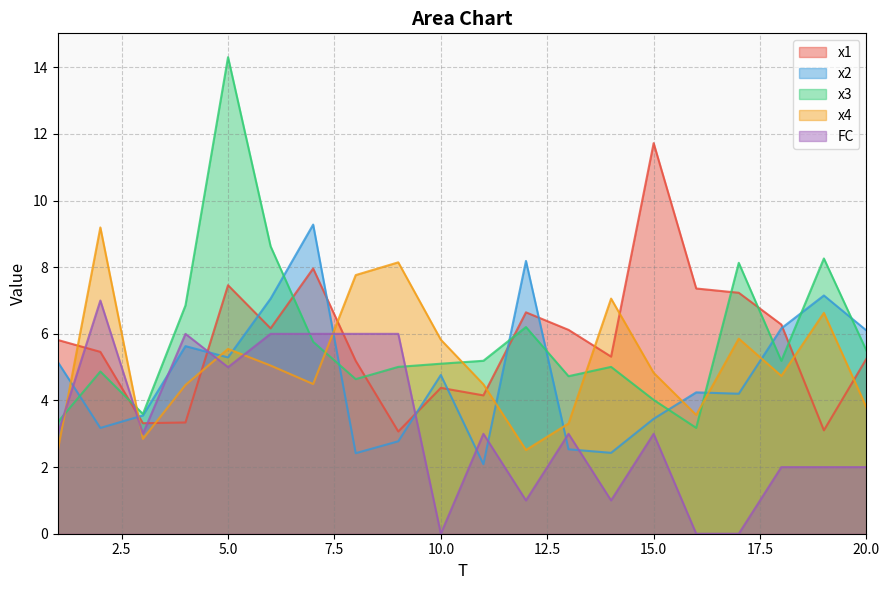

Which label corresponds to the largest value in the chart?

5.0